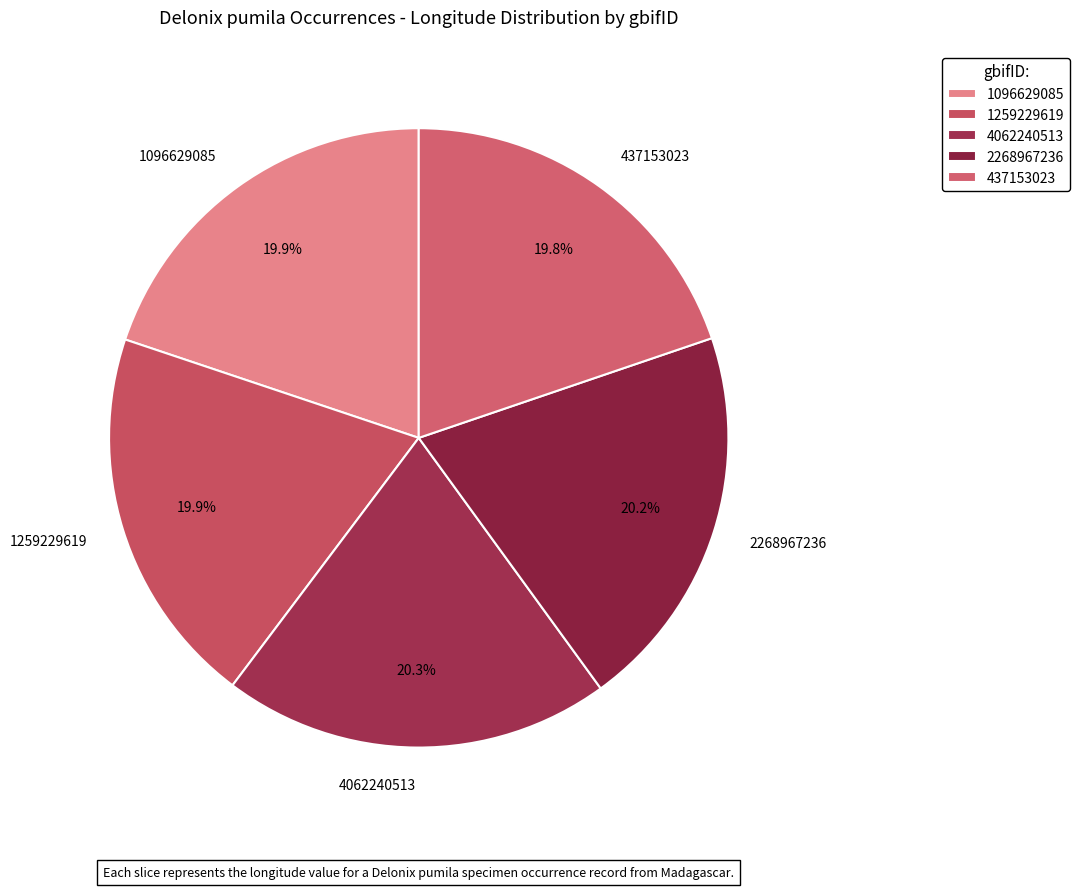

What is the ratio of the value at 2268967236 to the value at 4062240513?

1.0